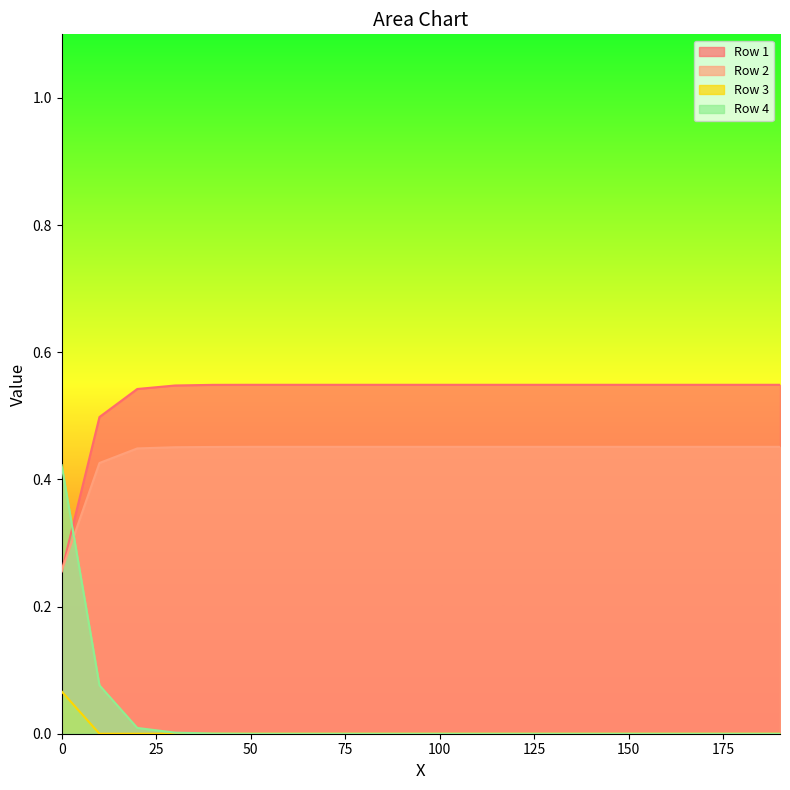

True or false: Row 2 and Row 3 intersect in this chart.

False